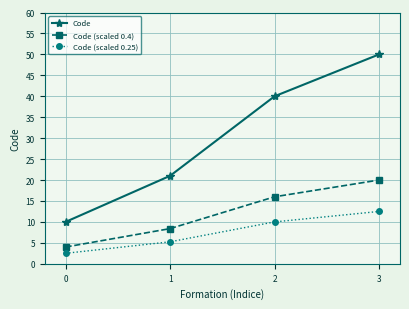

Rank the series by their average value, from lowest to highest.

Code (scaled 0.25), Code (scaled 0.4), Code